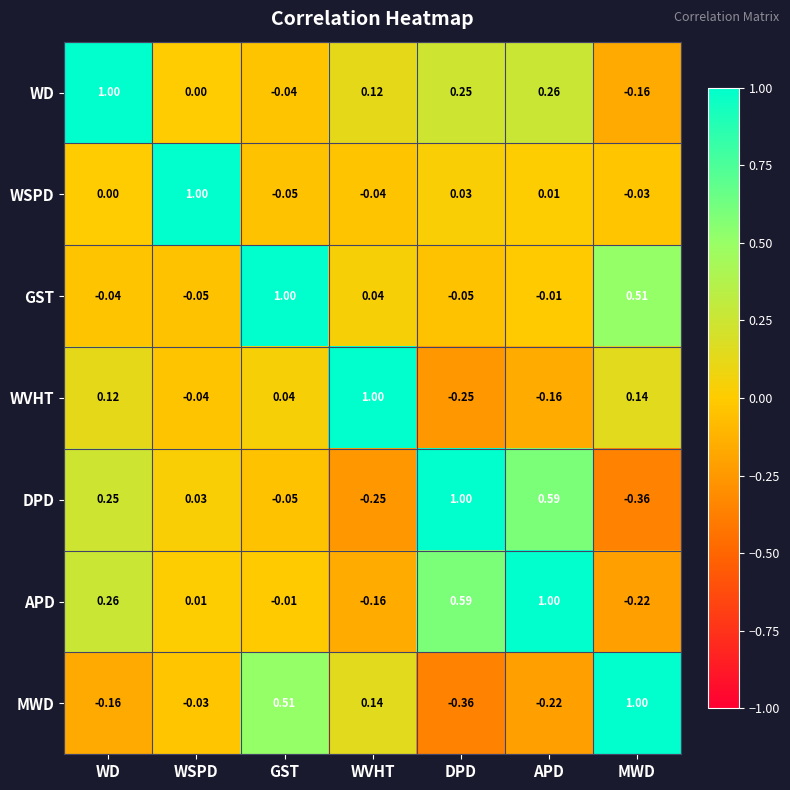

Which category has the highest value in the WD series?

WD